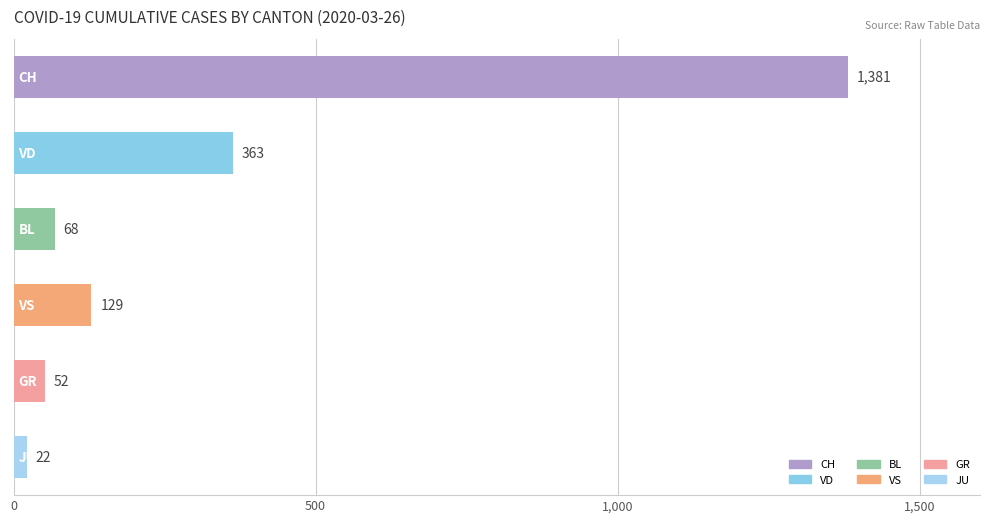

Rank the categories by value from highest to lowest.

0, 1, 3, 2, 4, 5